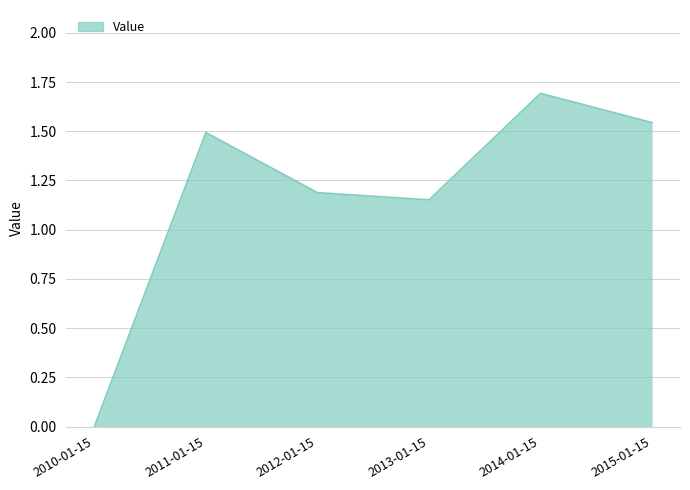

Is it true that the value at 2011-01-15 is 1.5?

True